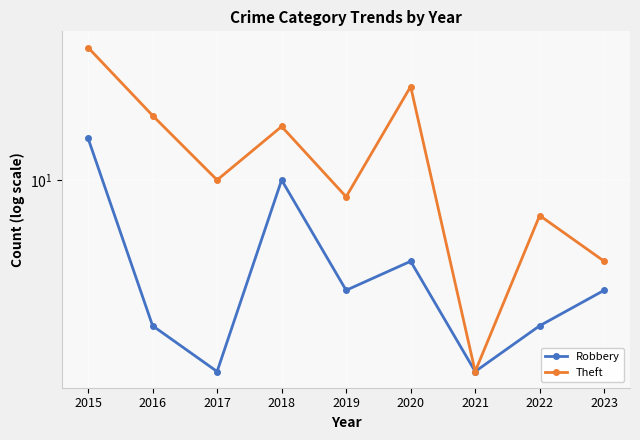

Reading left to right, extract all data points from this chart.

Robbery: 13	4	3	10	5	6	3	4	5
Theft: 23	15	10	14	9	18	3	8	6